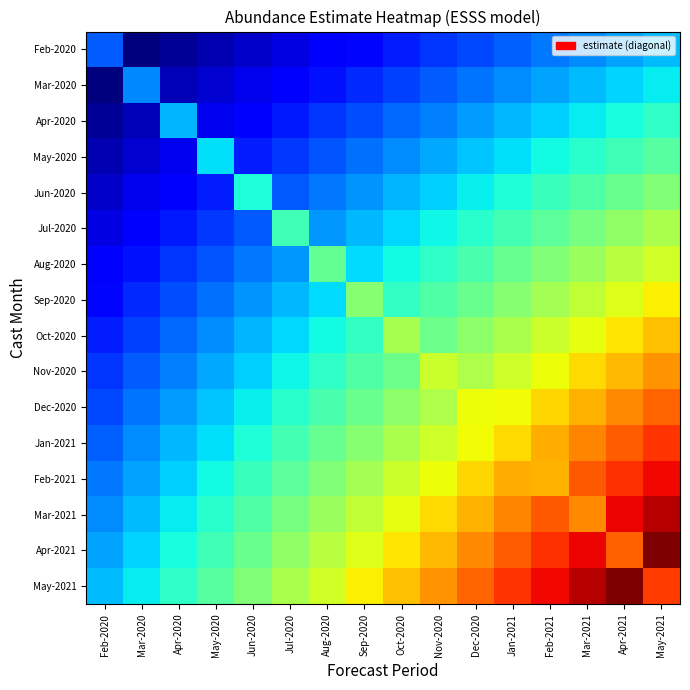

At how many categories does at least one series exceed 47?

16